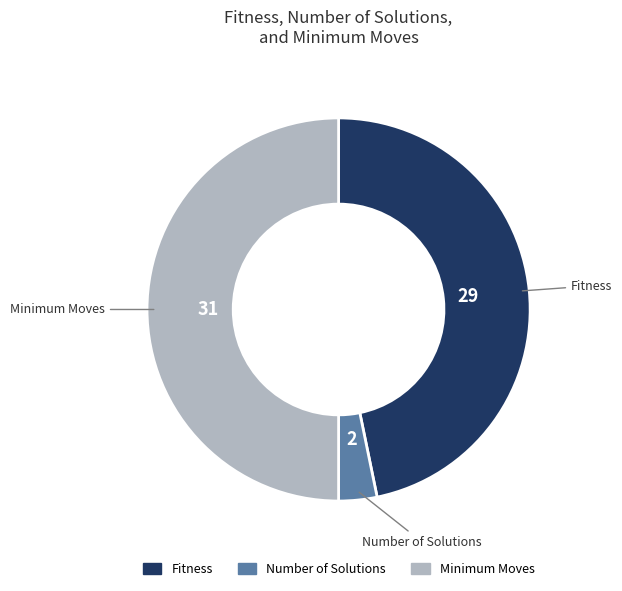

Is the sum of Fitness and Minimum Moves greater than half?

Yes